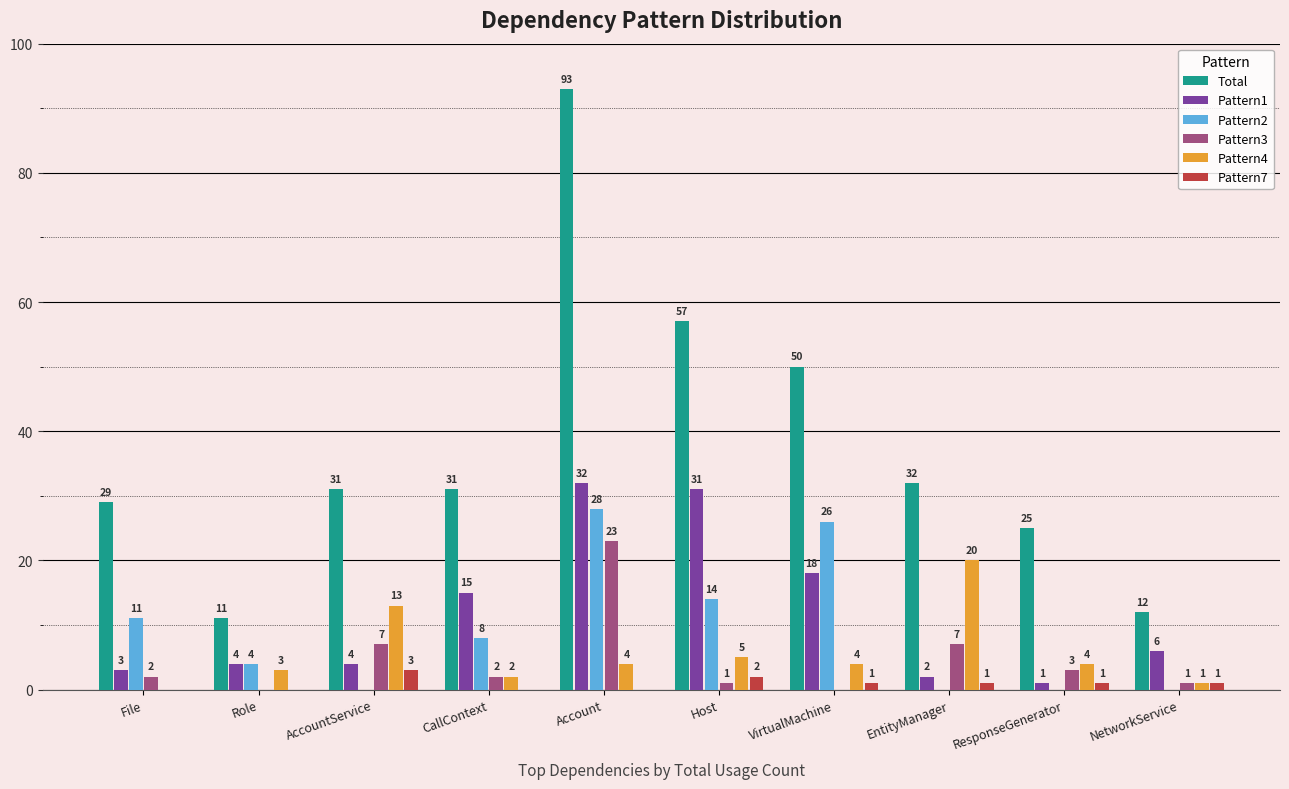

Does the chart contain stacked bars?

No